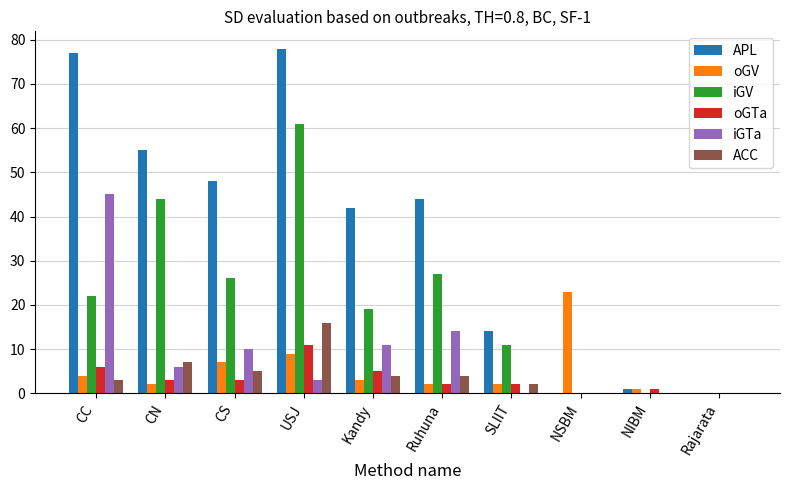

Does the chart contain stacked bars?

No